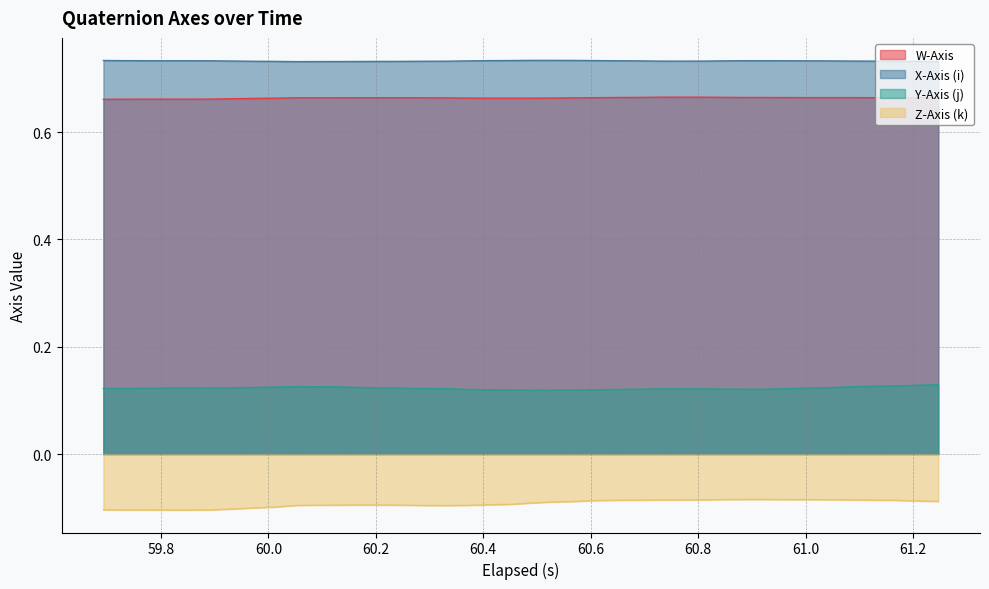

True or false: Y-Axis (j) and X-Axis (i) cross at least once.

False